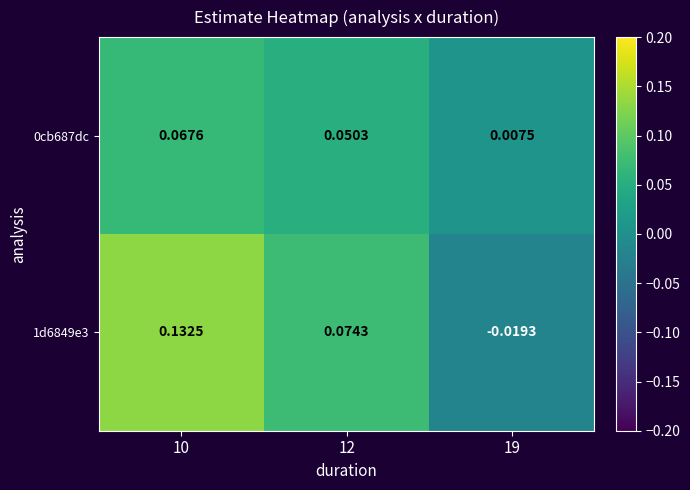

Is the value of 1d6849e3 at 10 greater than the value of 0cb687dc at 10?

Yes